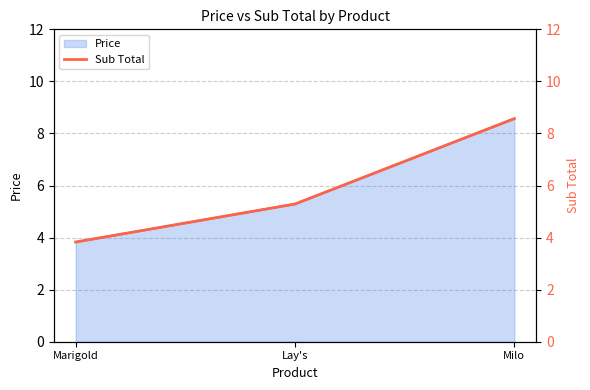

True or false: the data shows 1.9 at Marigold.

False